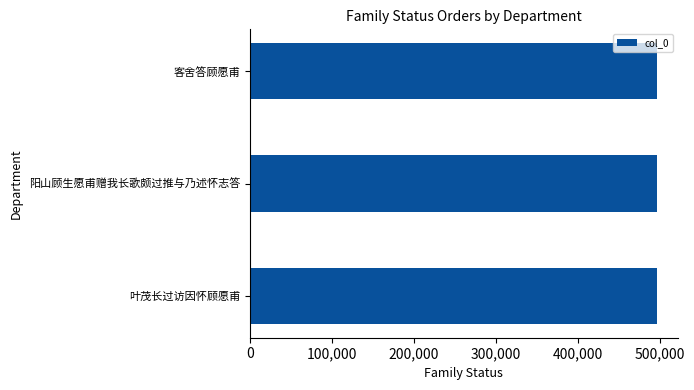

What is the difference between the maximum and second lowest values?

360